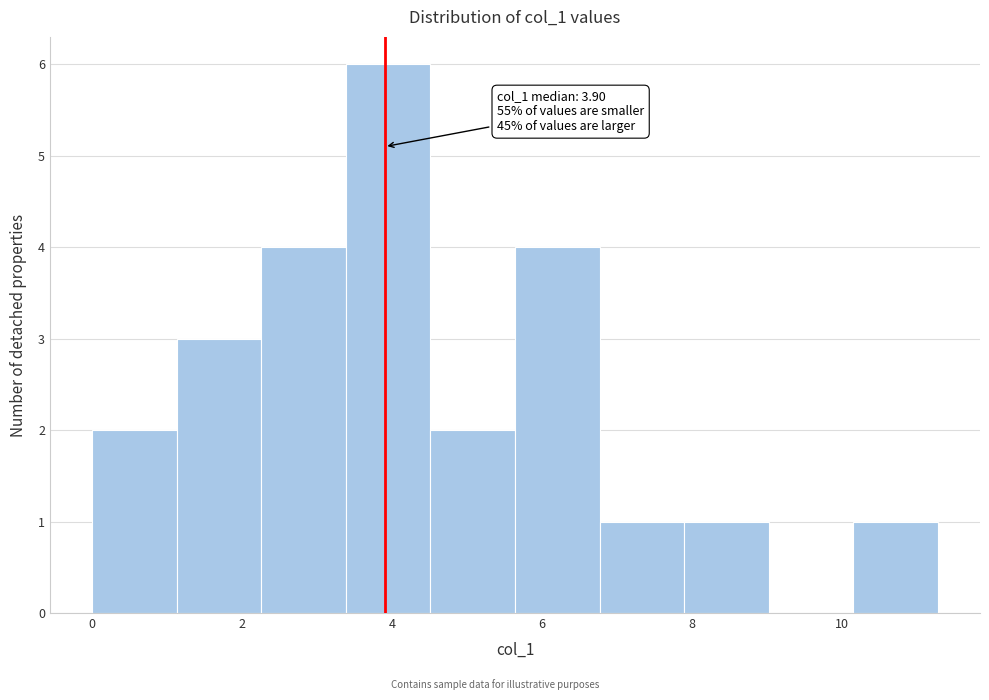

Which range on the x-axis has the tallest bar?

3.4 to 4.6